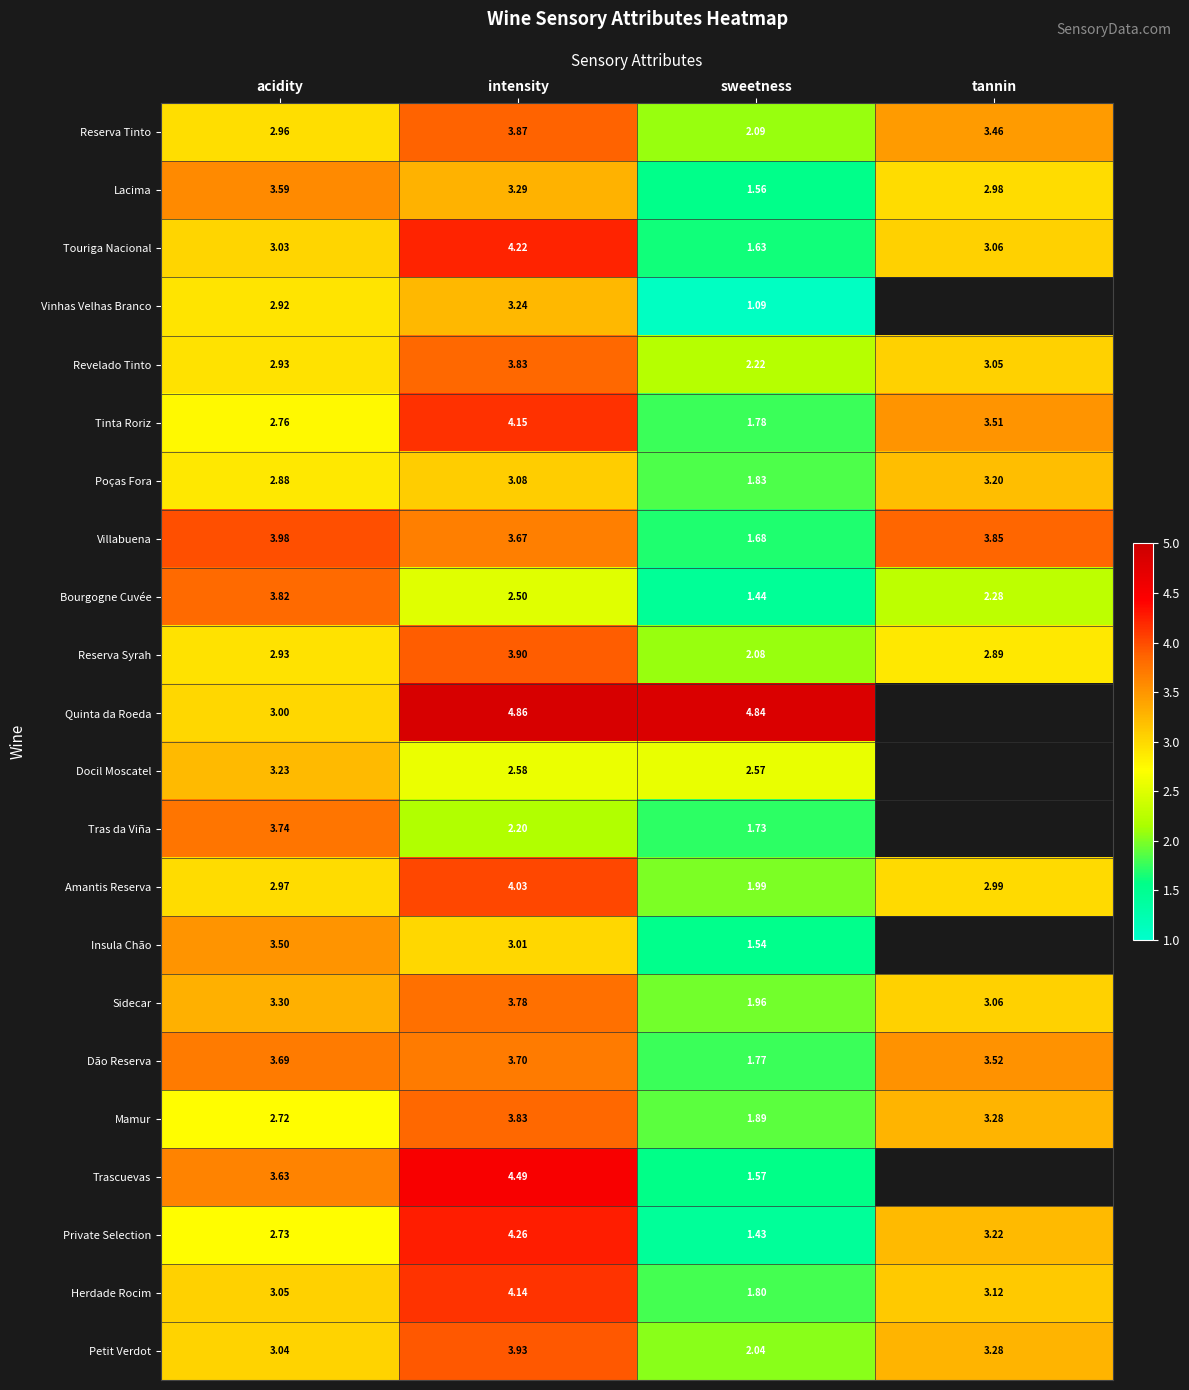

Where does the Private Selection series first go above 3?

intensity